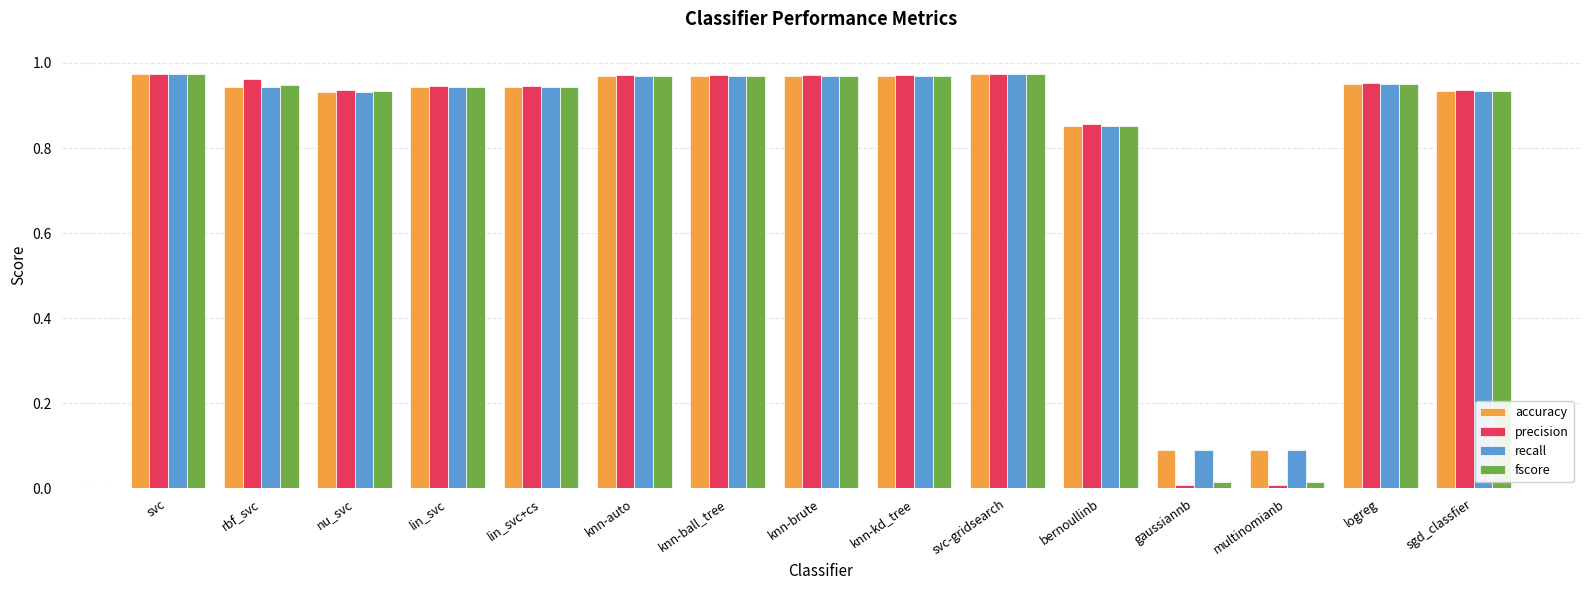

Which series changed the most between rbf_svc and gaussiannb?

precision